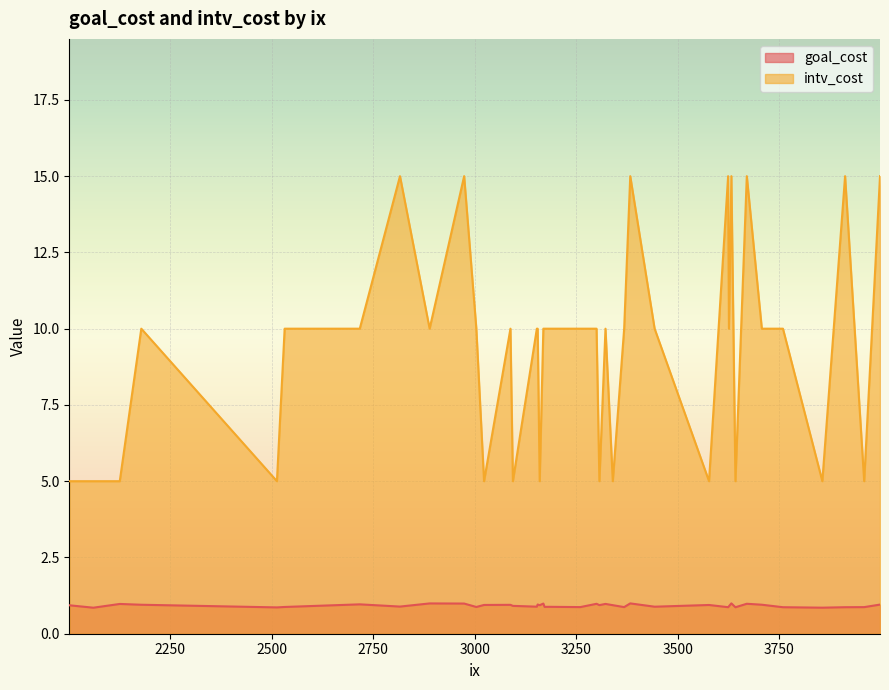

Which label corresponds to the smallest value in the chart?

2061